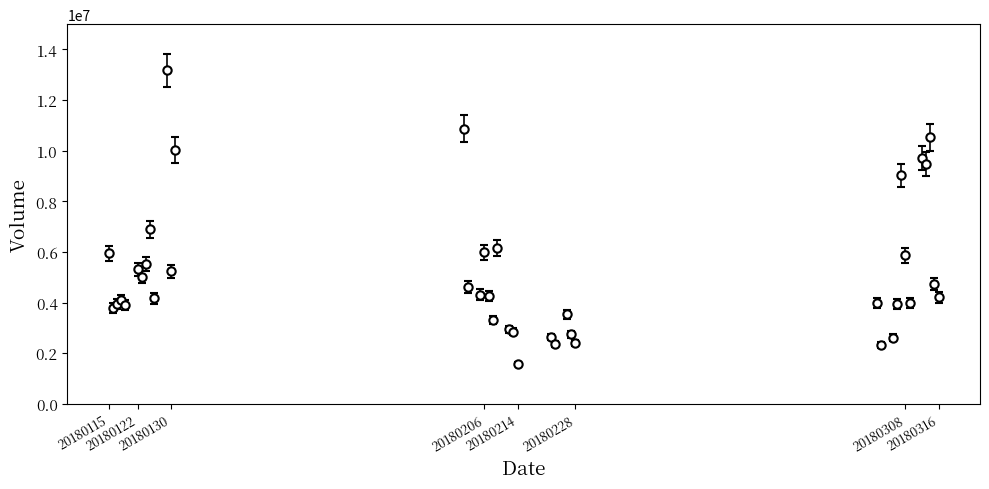

What is the difference between the maximum and minimum values?

11601206